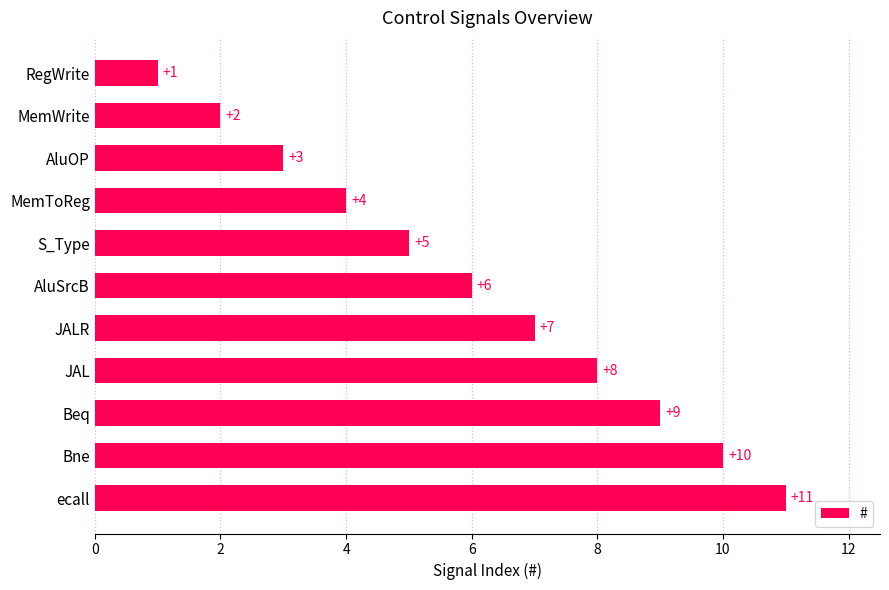

Rank the categories by value from lowest to highest.

RegWrite, MemWrite, AluOP, MemToReg, S_Type, AluSrcB, JALR, JAL, Beq, Bne, ecall